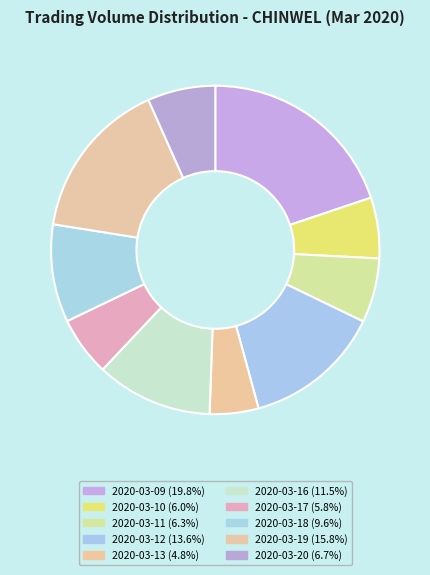

How many segments does this pie chart have?

10